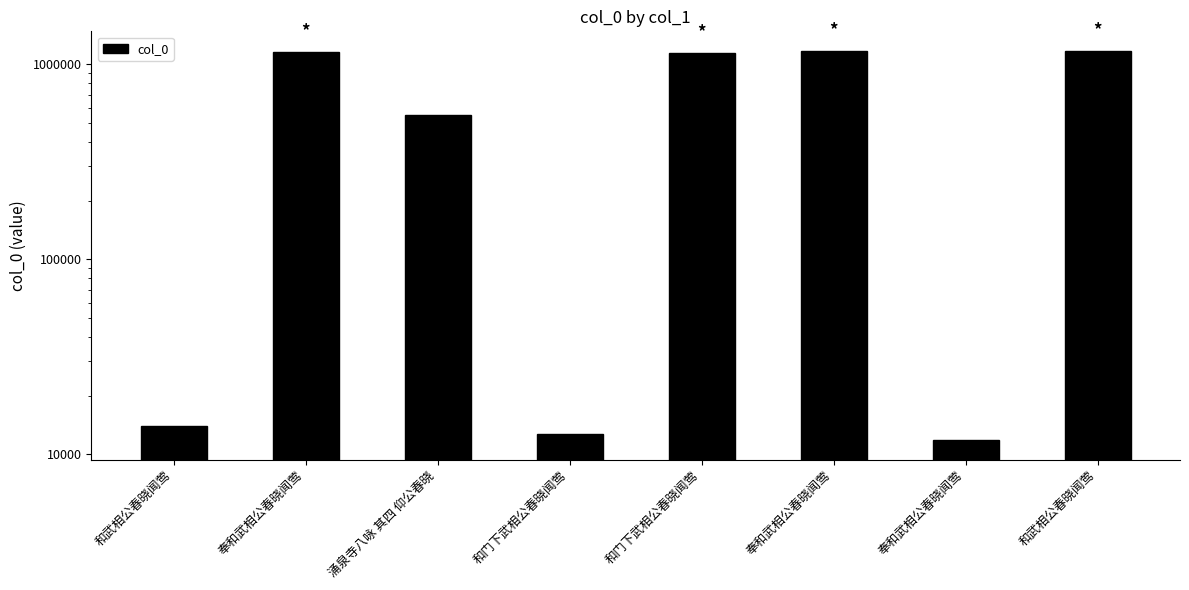

Does the chart contain any negative values?

No